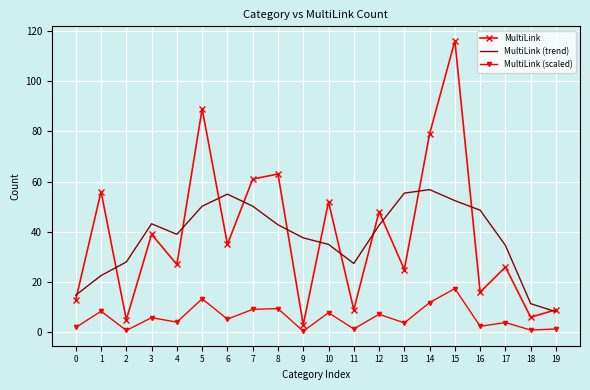

At how many categories does at least one series exceed 113?

1